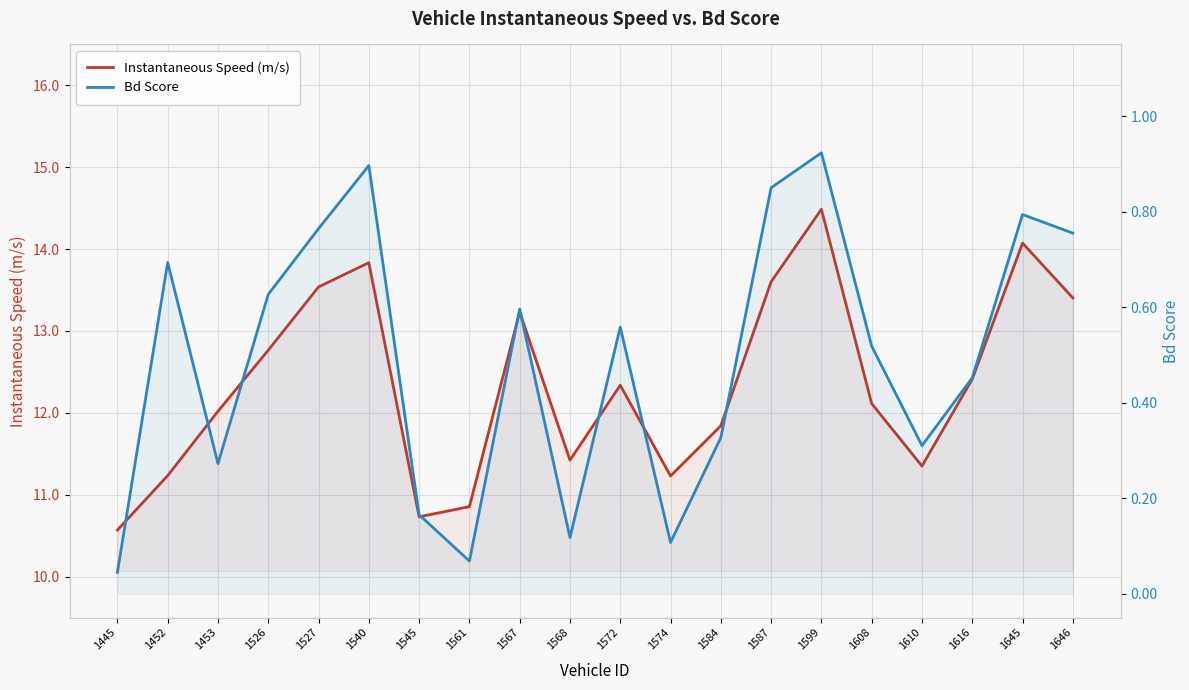

What is the approximate value of Bd Score at 1561?

0.1